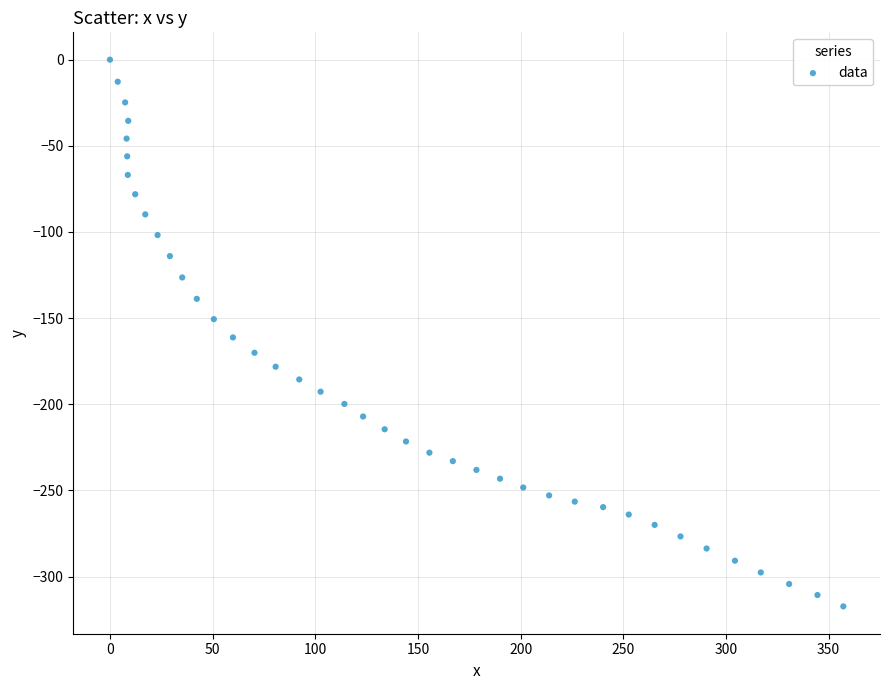

What is the range of X values (max minus min)?

357.2